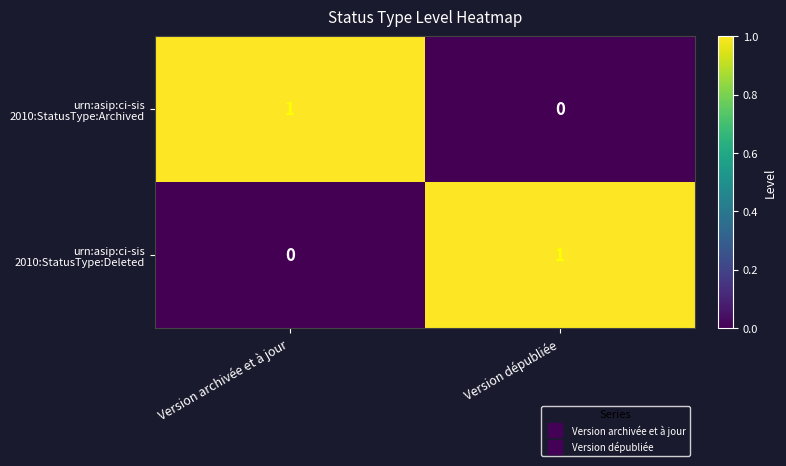

Rank the series by their maximum value, from highest to lowest.

urn:asip:ci-sis 2010:StatusType:Archived, urn:asip:ci-sis 2010:StatusType:Deleted